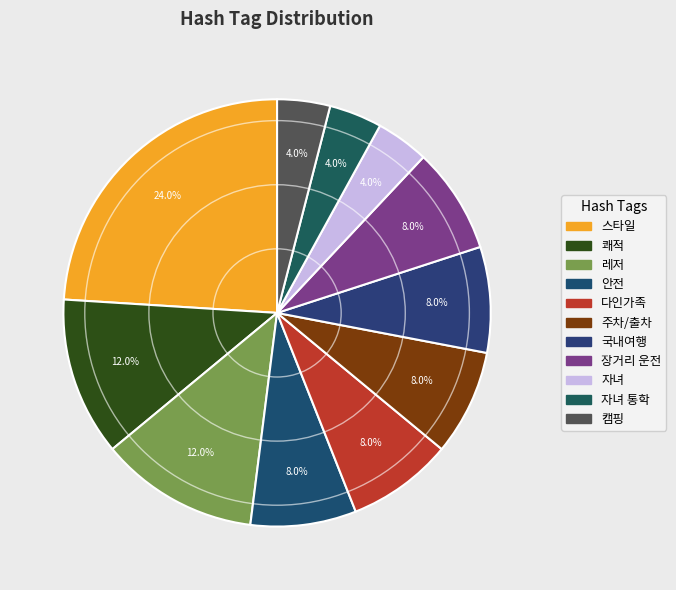

How much of the chart is everything except 자녀?

96.0%